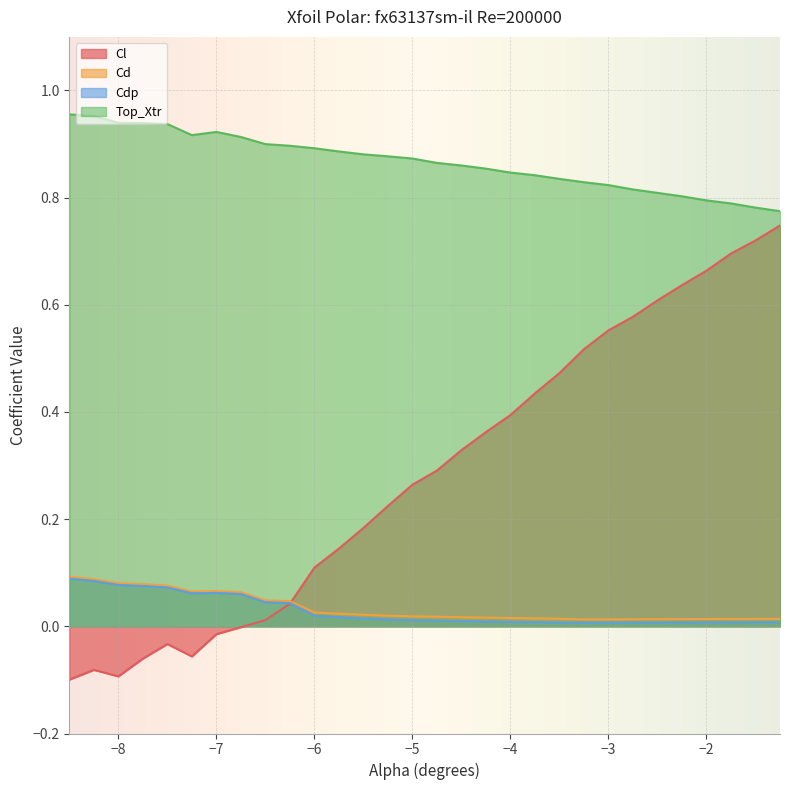

How many interior local peaks does the Top_Xtr series have?

1